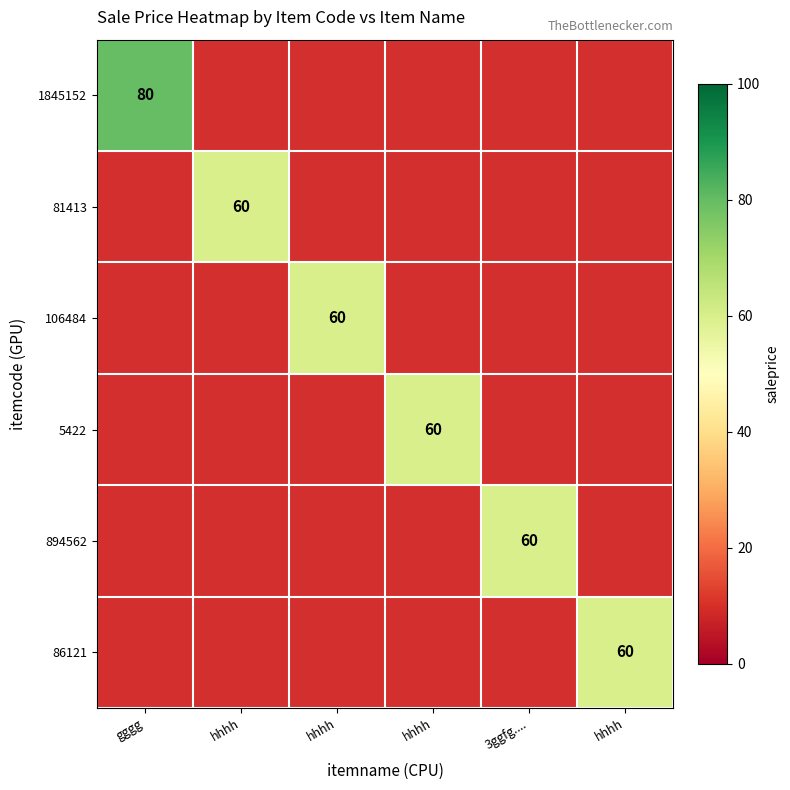

Rank the series by their average value, from lowest to highest.

1845152, 81413, 106484, 5422, 894562, 86121